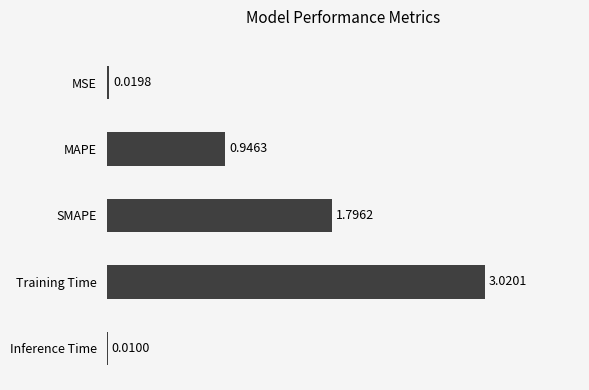

Which label corresponds to the largest value in the chart?

Training Time